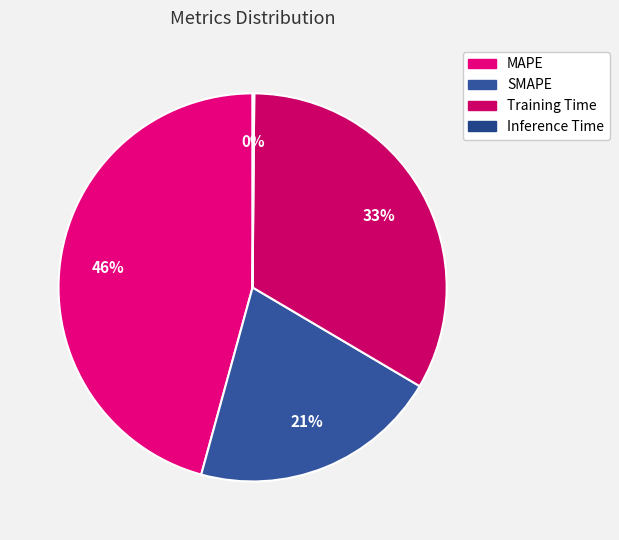

The SMAPE slice represents 21% of the pie. True or false?

True